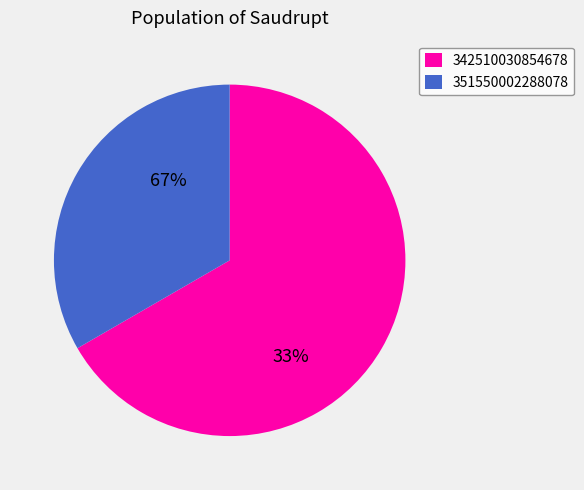

Which has a higher value, 351550002288078 or 342510030854678?

342510030854678